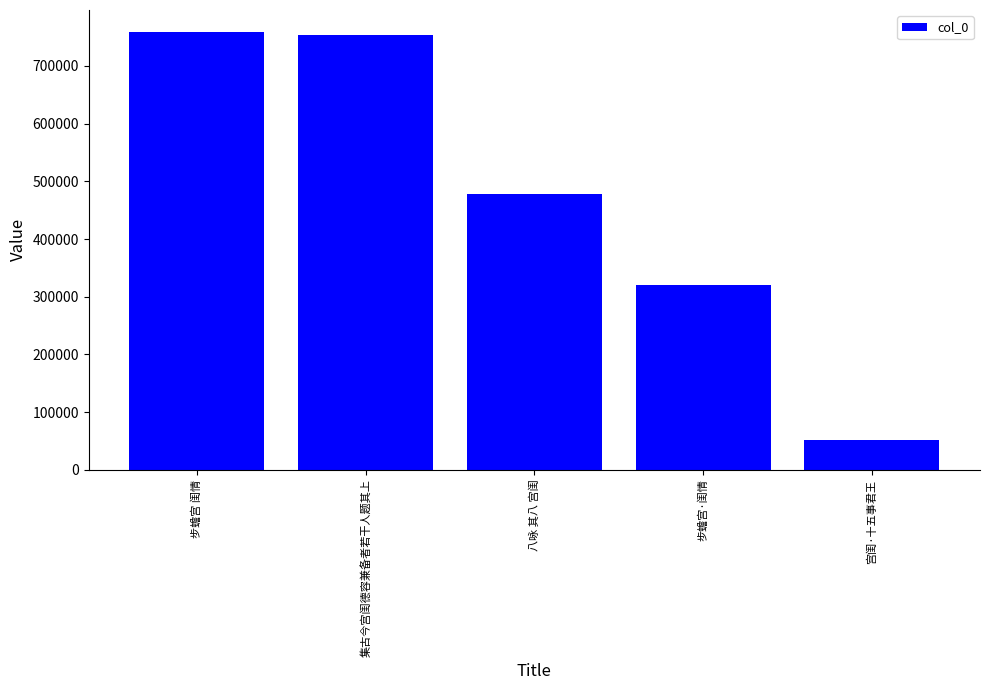

Reading right to left, transcribe all the data shown in this chart.

宫闺·十五事君王=51540	步蟾宫·闺情=319785	八咏 其八 宫闺=478256	集古今宫闺德容兼备者若干人题其上=753715	步蟾宫 闺情=759110